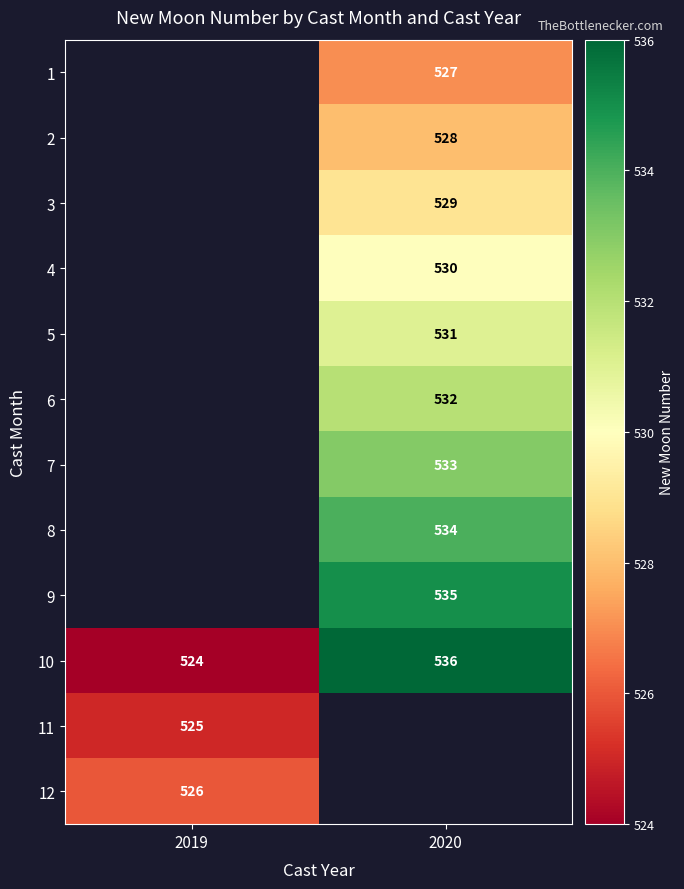

The value of 8 at 2020 is 534. True or false?

True